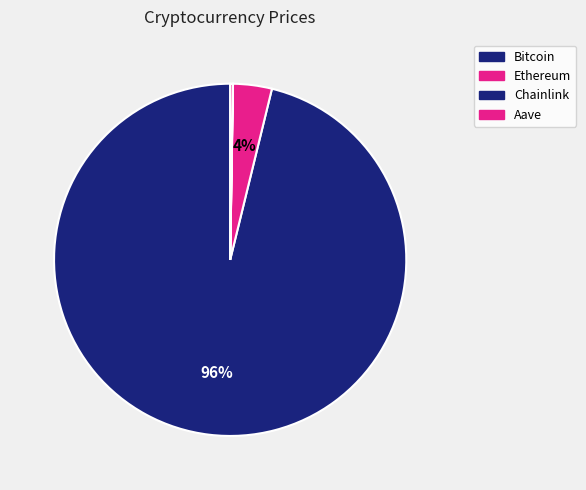

Rank the categories by value from highest to lowest.

Bitcoin, Ethereum, Aave, Chainlink